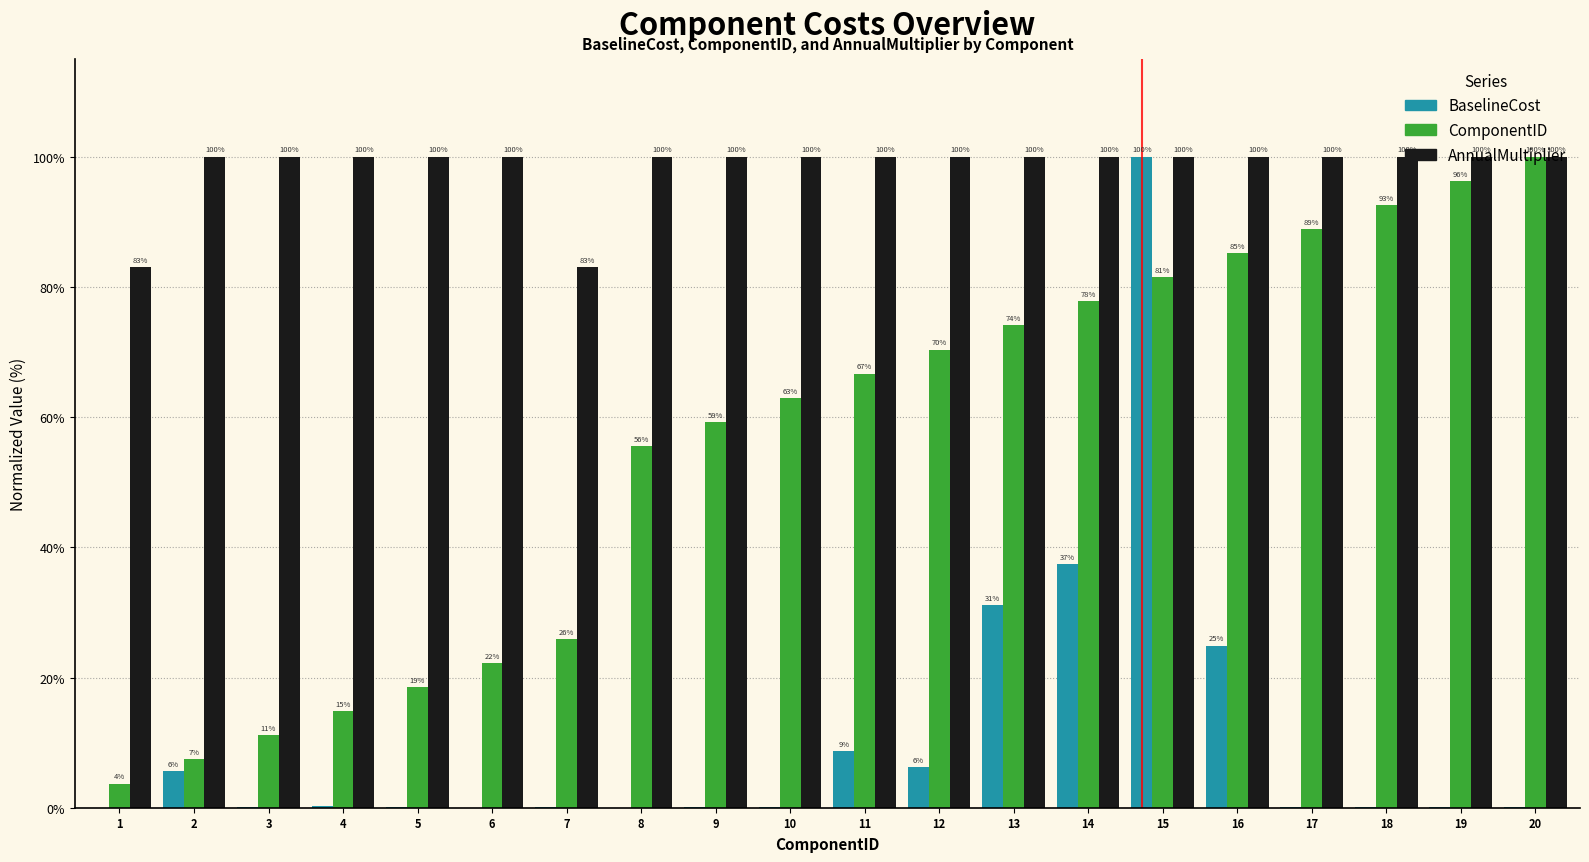

Which series has the largest total across all categories?

AnnualMultiplier